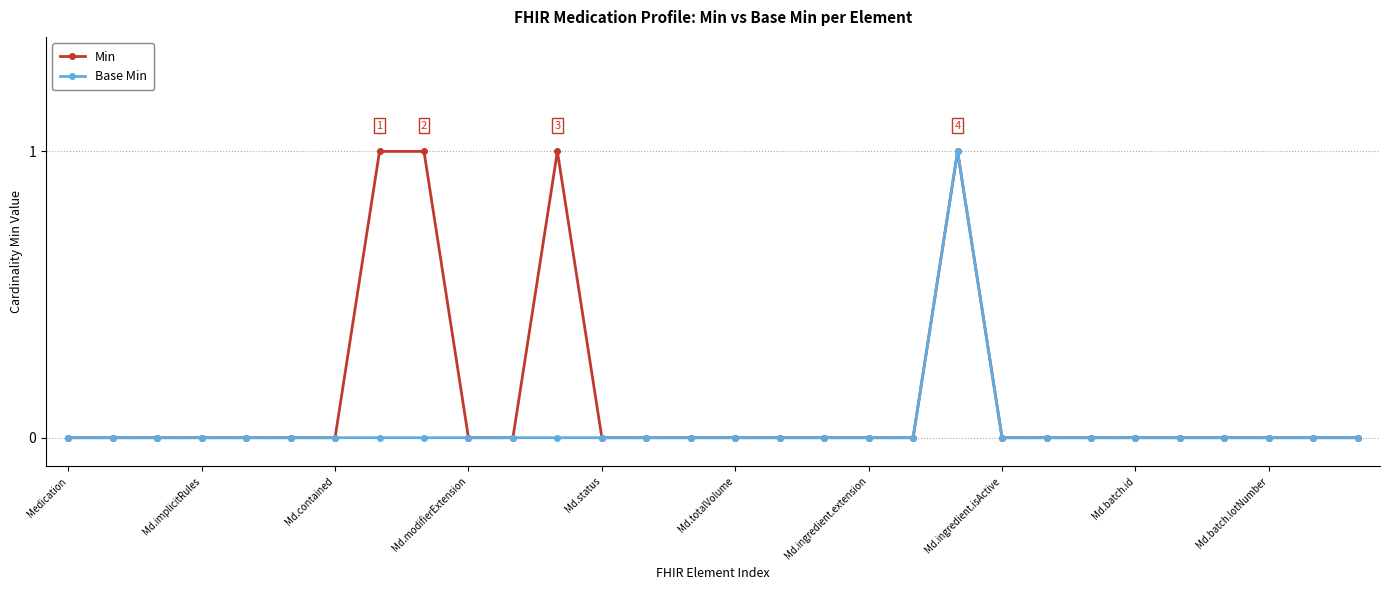

Rank the series by their average value, from highest to lowest.

Min, Base Min